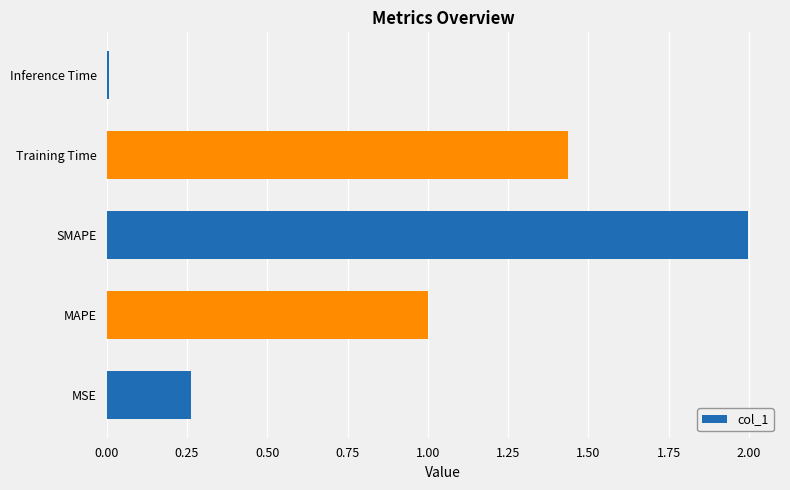

Which category has the highest value across all series?

SMAPE